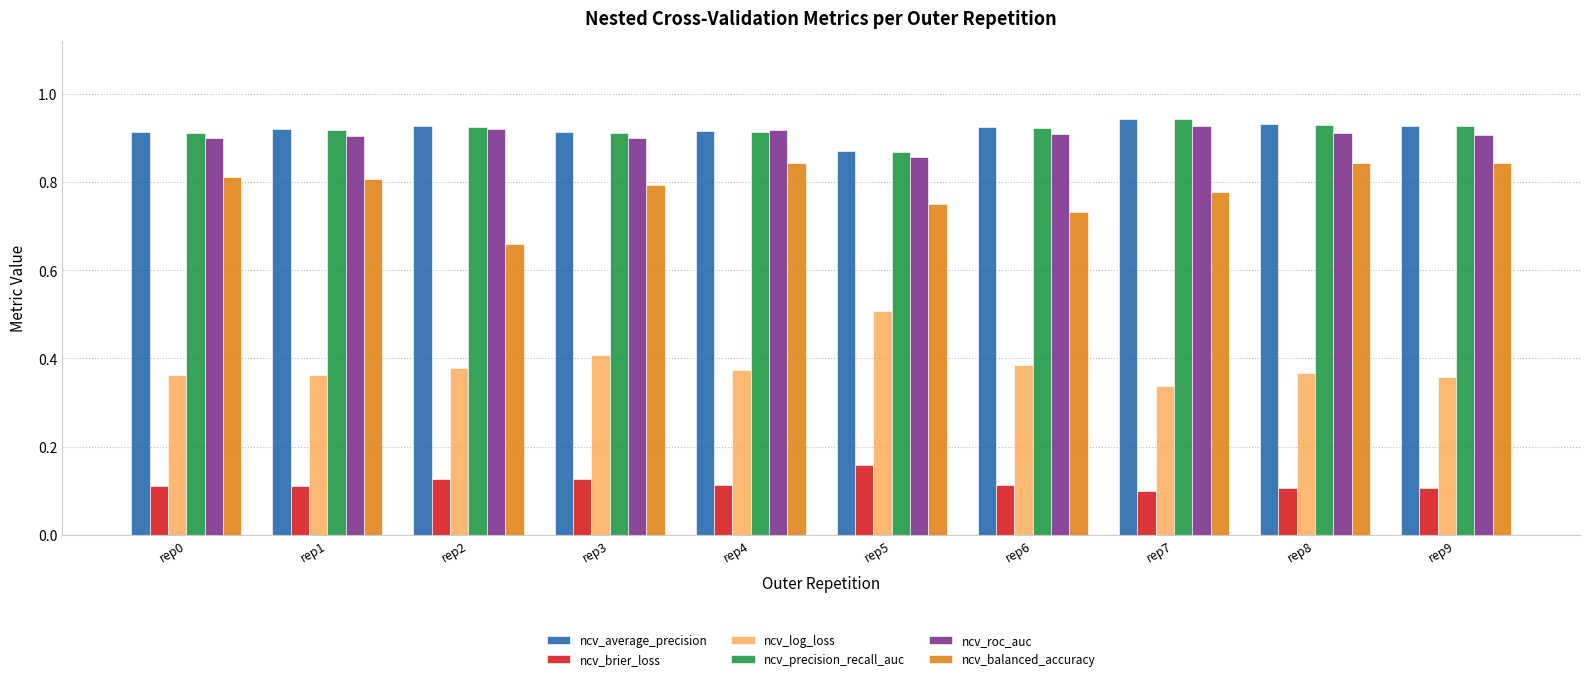

At which label is ncv_roc_auc closest to 0?

rep5